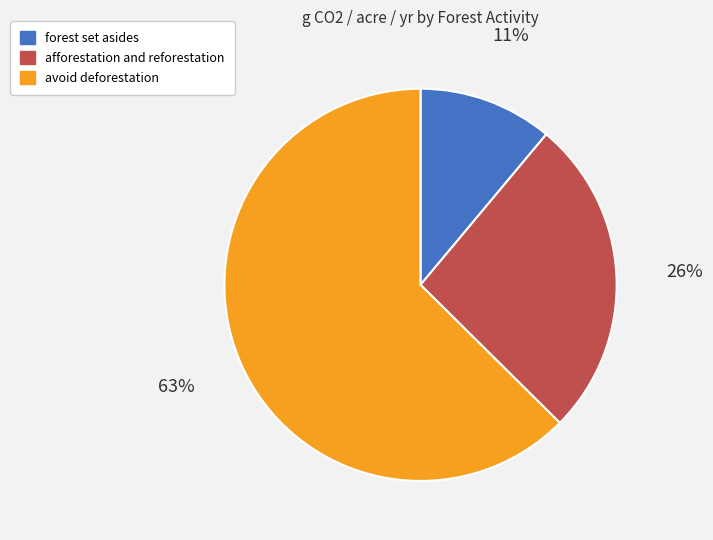

Is avoid deforestation the majority of the pie?

Yes